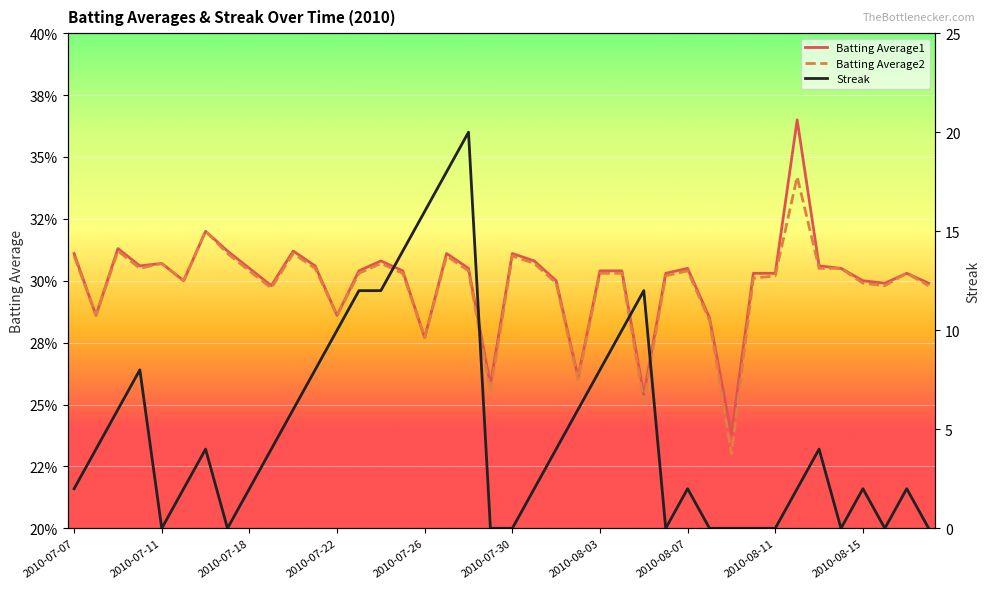

Reading right to left, list all the values displayed in this chart.

Batting Average1: 0.3	0.3	0.3	0.3	0.3	0.3	0.4	0.3	0.3	0.2	0.3	0.3	0.3	0.3	0.3	0.3	0.3	0.3	0.3	0.3	0.3	0.3	0.3	0.3	0.3	0.3	0.3	0.3	0.3	0.3	0.3	0.3	0.3	0.3	0.3	0.3	0.3	0.3	0.3	0.3
Batting Average2: 0.3	0.3	0.3	0.3	0.3	0.3	0.3	0.3	0.3	0.2	0.3	0.3	0.3	0.3	0.3	0.3	0.3	0.3	0.3	0.3	0.3	0.3	0.3	0.3	0.3	0.3	0.3	0.3	0.3	0.3	0.3	0.3	0.3	0.3	0.3	0.3	0.3	0.3	0.3	0.3
Streak: 0.0	2.0	0.0	2.0	0.0	4.0	2.0	0.0	0.0	0.0	0.0	2.0	0.0	12.0	10.0	8.0	6.0	4.0	2.0	0.0	0.0	20.0	18.0	16.0	14.0	12.0	12.0	10.0	8.0	6.0	4.0	2.0	0.0	4.0	2.0	0.0	8.0	6.0	4.0	2.0